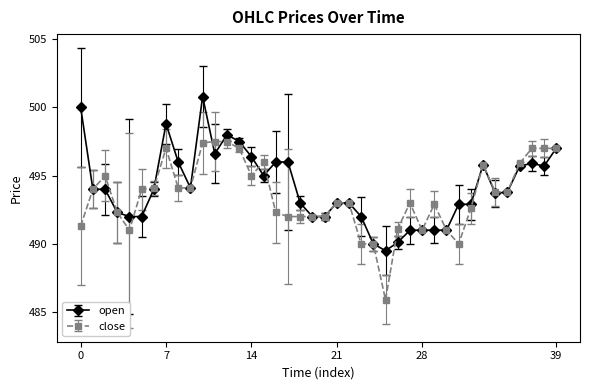

List the series in order of their peak value, highest first.

open, close